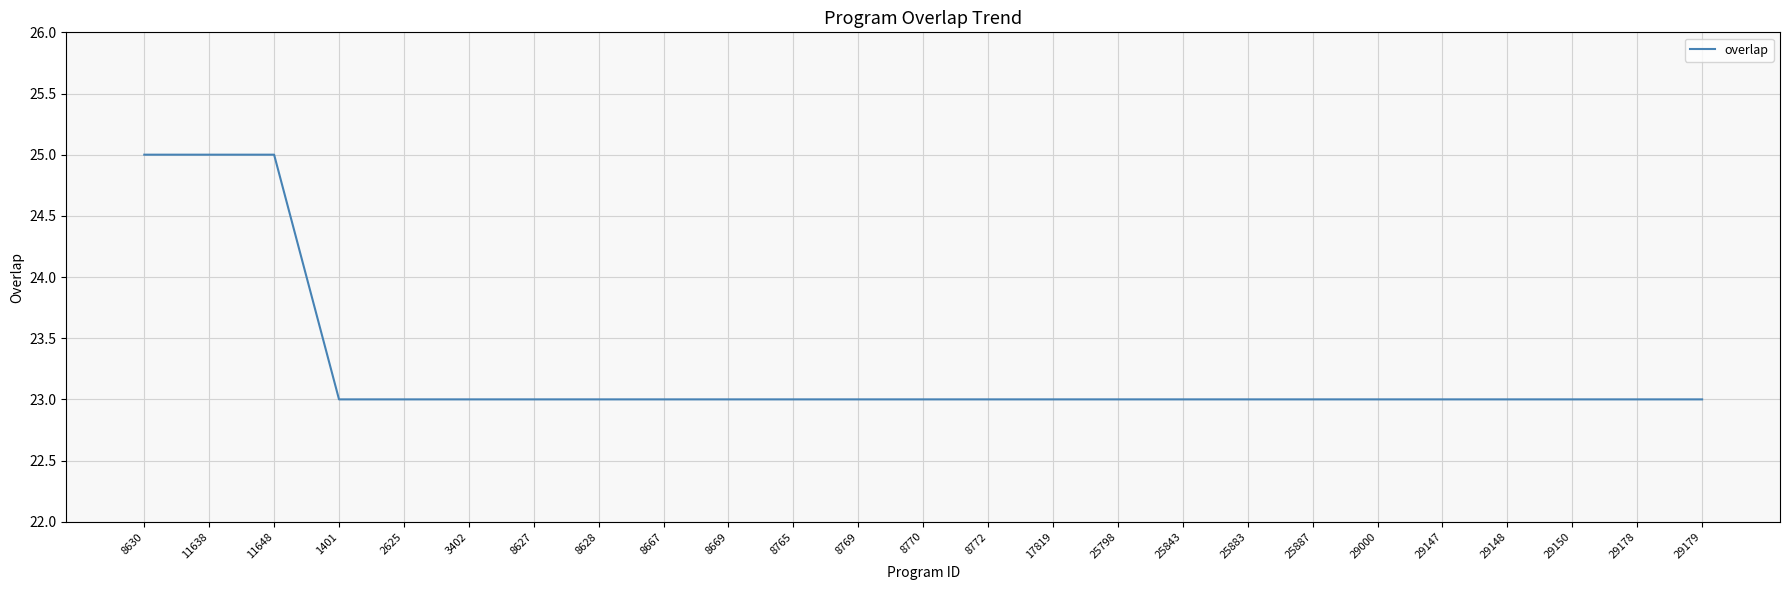

What is the smallest value displayed?

23